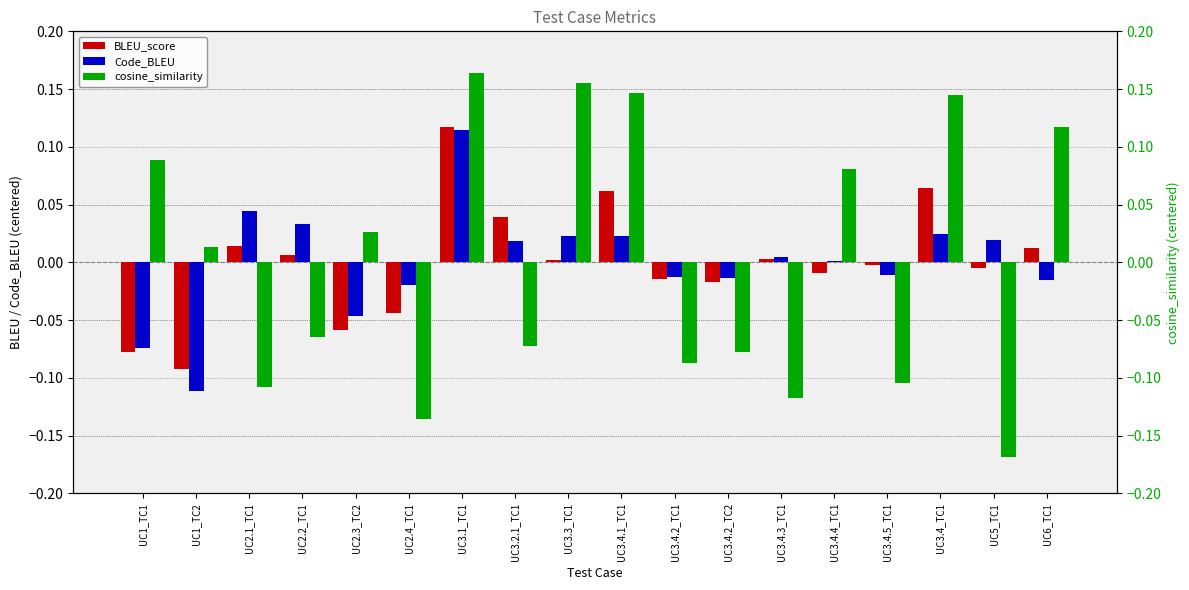

Rank the categories by Code_BLEU value from lowest to highest.

UC1_TC2, UC1_TC1, UC2.3_TC2, UC2.4_TC1, UC6_TC1, UC3.4.2_TC2, UC3.4.2_TC1, UC3.4.5_TC1, UC3.4.4_TC1, UC3.4.3_TC1, UC3.2.1_TC1, UC5_TC1, UC3.4.1_TC1, UC3.3_TC1, UC3.4_TC1, UC2.2_TC1, UC2.1_TC1, UC3.1_TC1